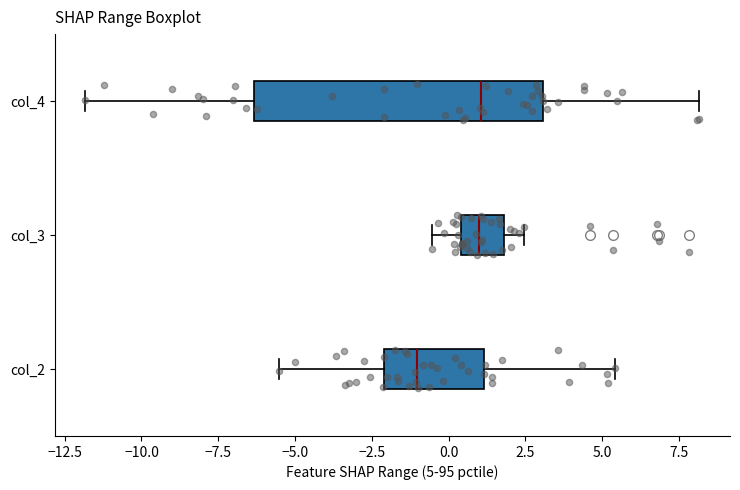

Reading bottom to top, transcribe this box plot: for each box, give where its median line is, the range the box spans, and where its two whiskers end, as read against the x-axis. The values are not printed on the chart, so give them approximately, as read against the axis.

col_2: median -1.0, box -2.0 to 1.0, whiskers -5.5 to 5.5
col_3: median 1.0, box 0.5 to 2.0, whiskers -0.5 to 2.5
col_4: median 1.0, box -6.5 to 3.0, whiskers -12.0 to 8.0